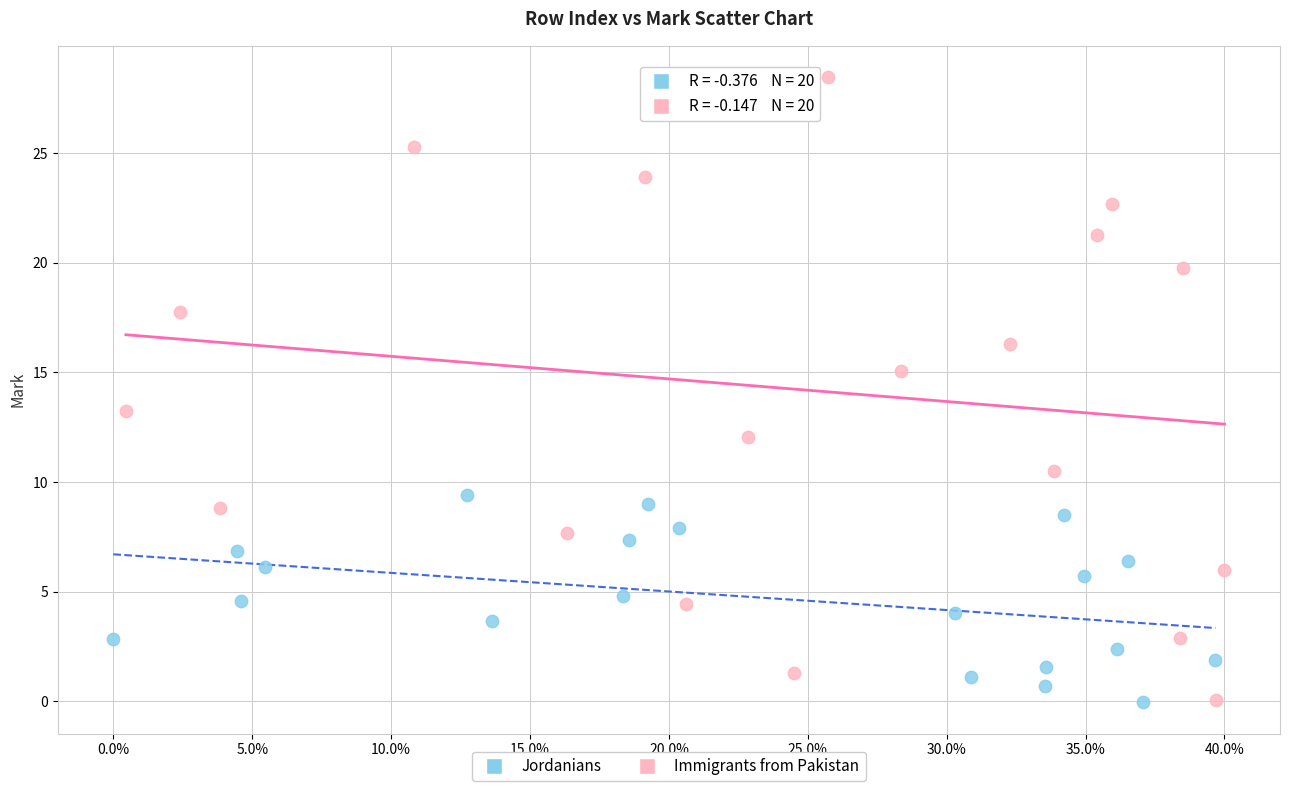

Which series reaches the maximum Y coordinate?

Immigrants from Pakistan